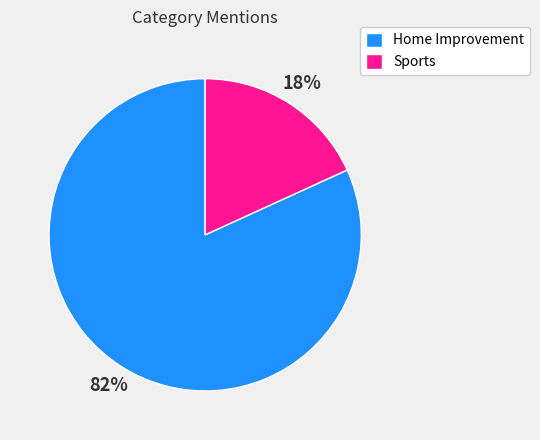

To the nearest percent, what is the combined percentage of Sports and Home Improvement?

100%